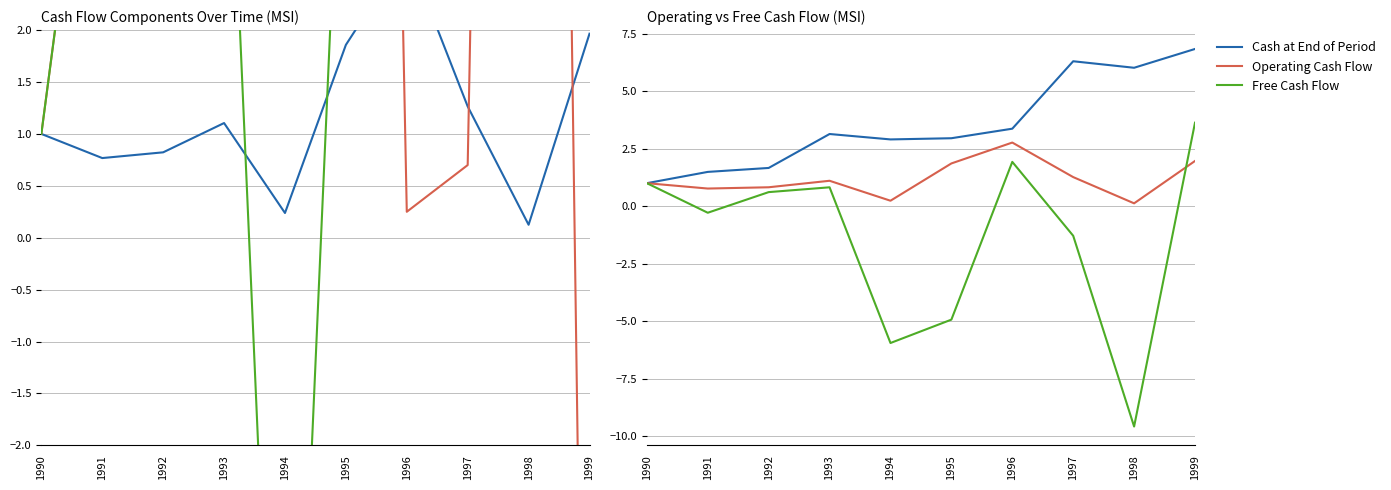

Which series has the largest total across all categories?

Net Financing Activities